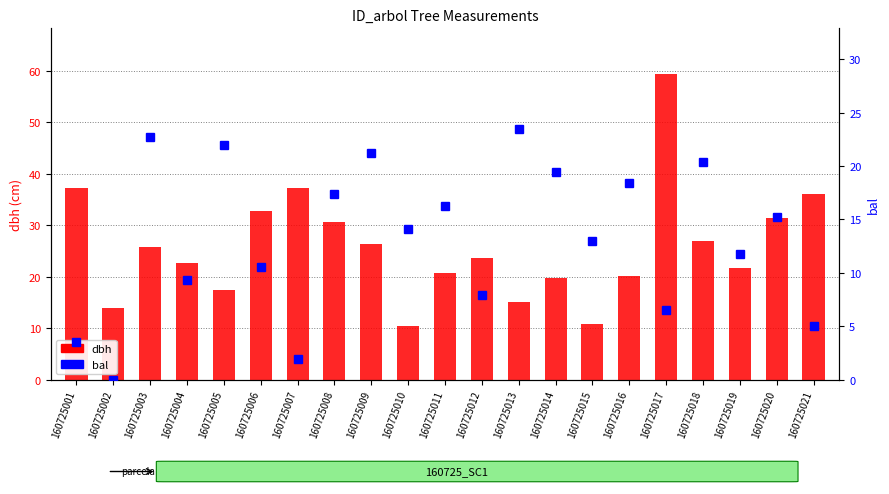

Rank the categories by bal value from lowest to highest.

160725002, 160725007, 160725001, 160725021, 160725017, 160725012, 160725004, 160725006, 160725019, 160725015, 160725010, 160725020, 160725011, 160725008, 160725016, 160725014, 160725018, 160725009, 160725005, 160725003, 160725013